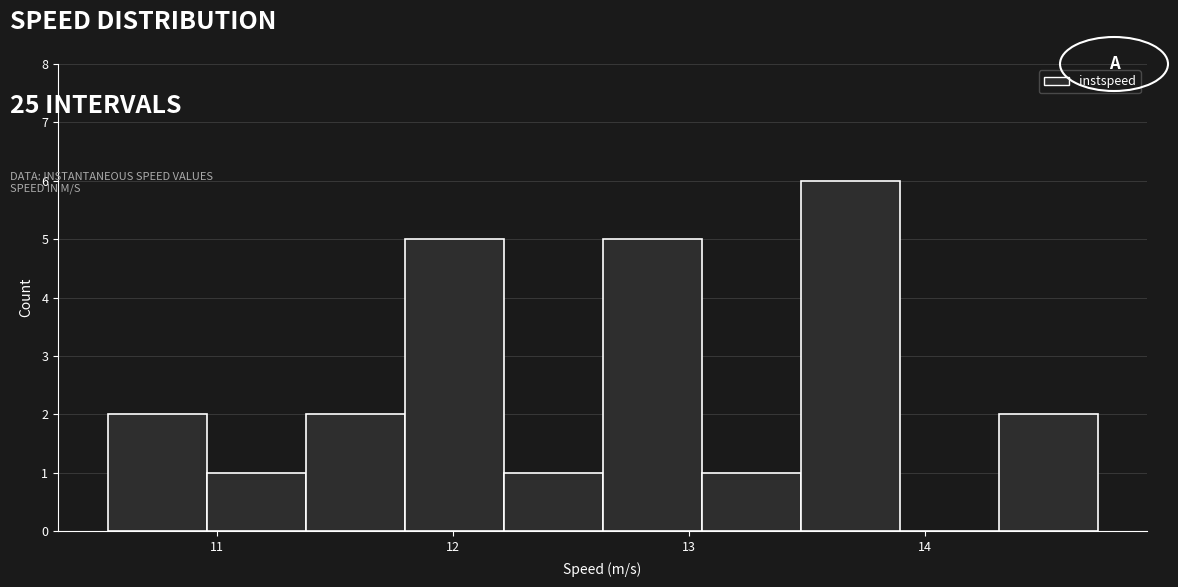

Reading left to right, transcribe this chart: for each bar, give the range it covers on the x-axis and its height. Neither the bar edges nor the heights are printed on the chart, so give them approximately, as read against the axes.

10.5 to 11.0: 2
11.0 to 11.4: 1
11.4 to 11.8: 2
11.8 to 12.2: 5
12.2 to 12.6: 1
12.6 to 13.1: 5
13.1 to 13.5: 1
13.5 to 13.9: 6
13.9 to 14.3: 0
14.3 to 14.7: 2